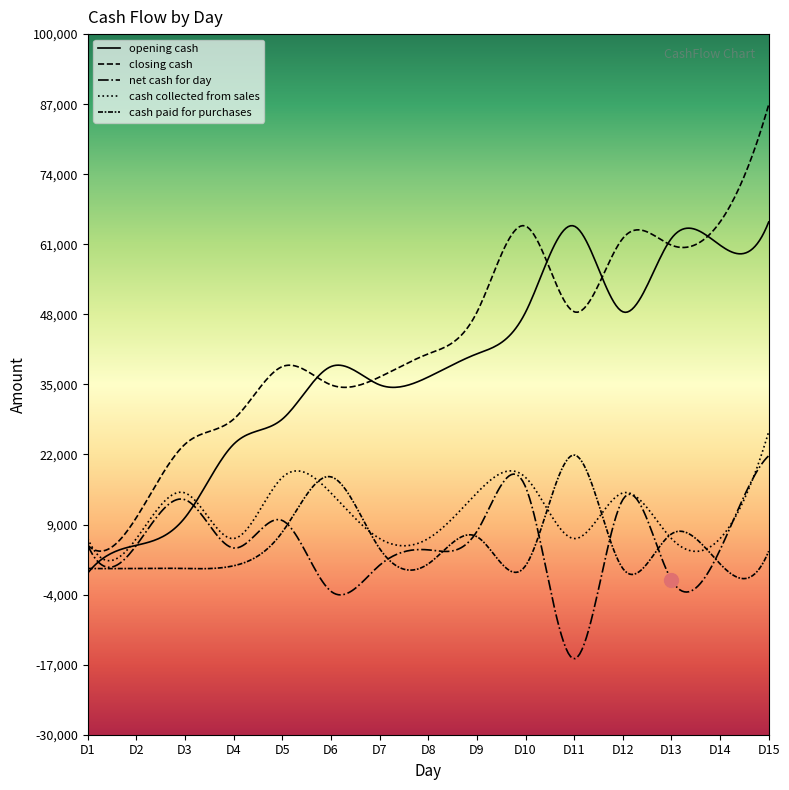

Is this an area chart (filled region under the line)?

No